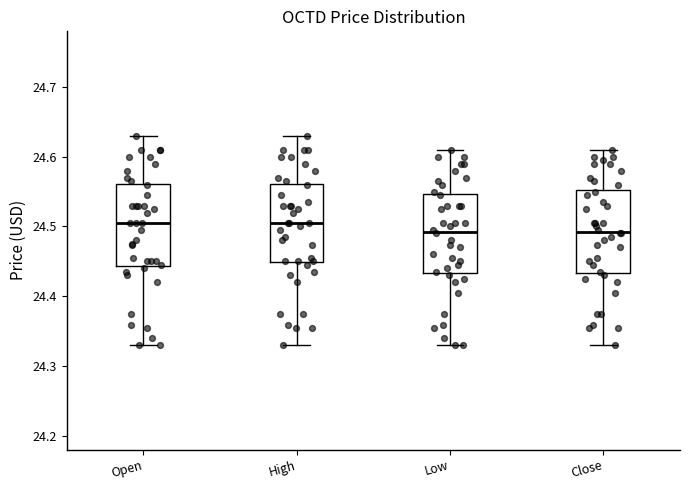

Reading left to right, transcribe this box plot: for each box, give where its median line is, the range the box spans, and where its two whiskers end, as read against the y-axis. The values are not printed on the chart, so give them approximately, as read against the axis.

Open: median 24.50, box 24.44 to 24.56, whiskers 24.33 to 24.63
High: median 24.50, box 24.45 to 24.56, whiskers 24.33 to 24.63
Low: median 24.49, box 24.43 to 24.55, whiskers 24.33 to 24.61
Close: median 24.49, box 24.43 to 24.55, whiskers 24.33 to 24.61